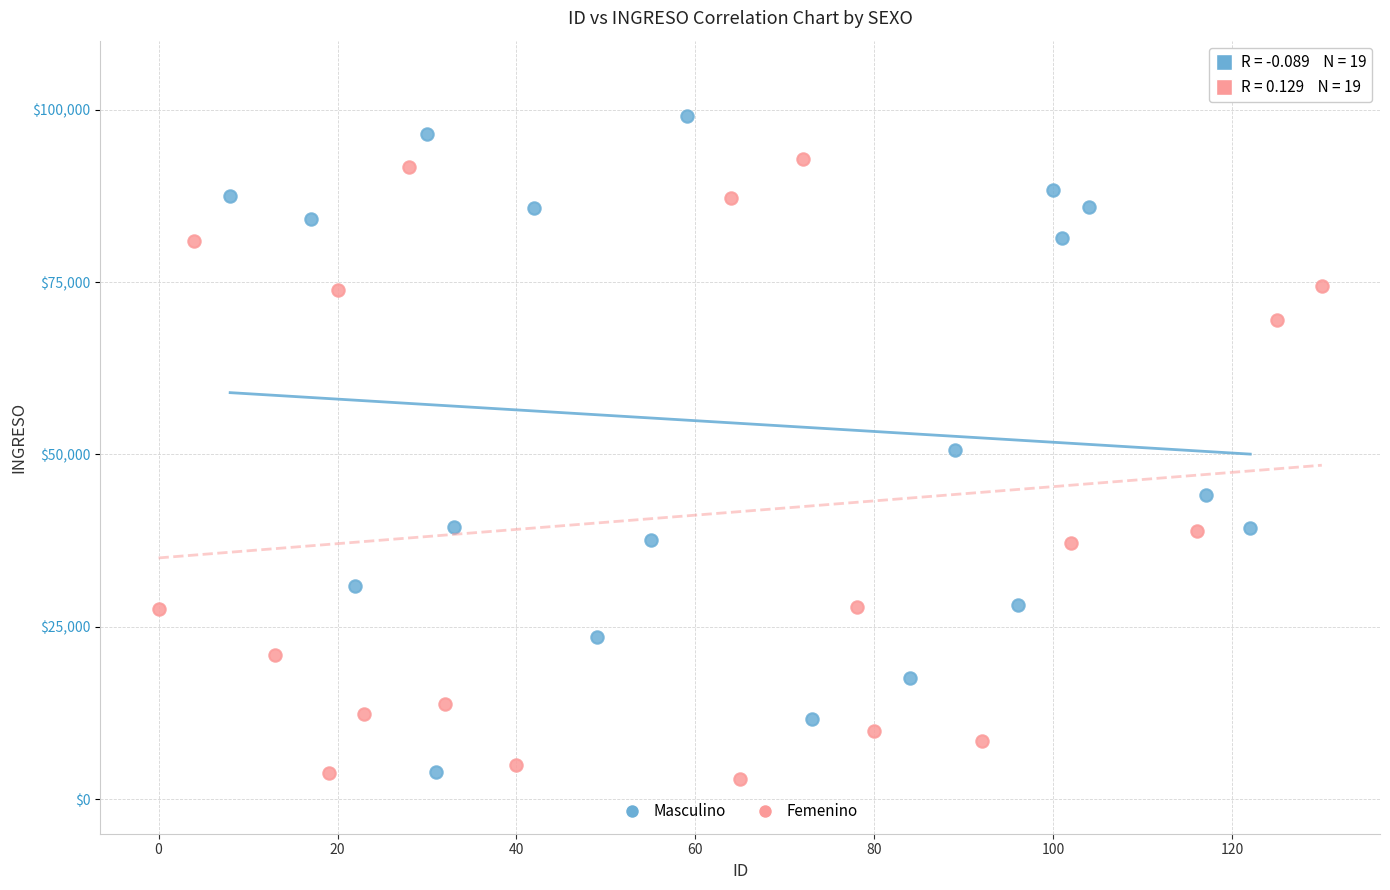

Which series reaches the maximum Y coordinate?

Masculino